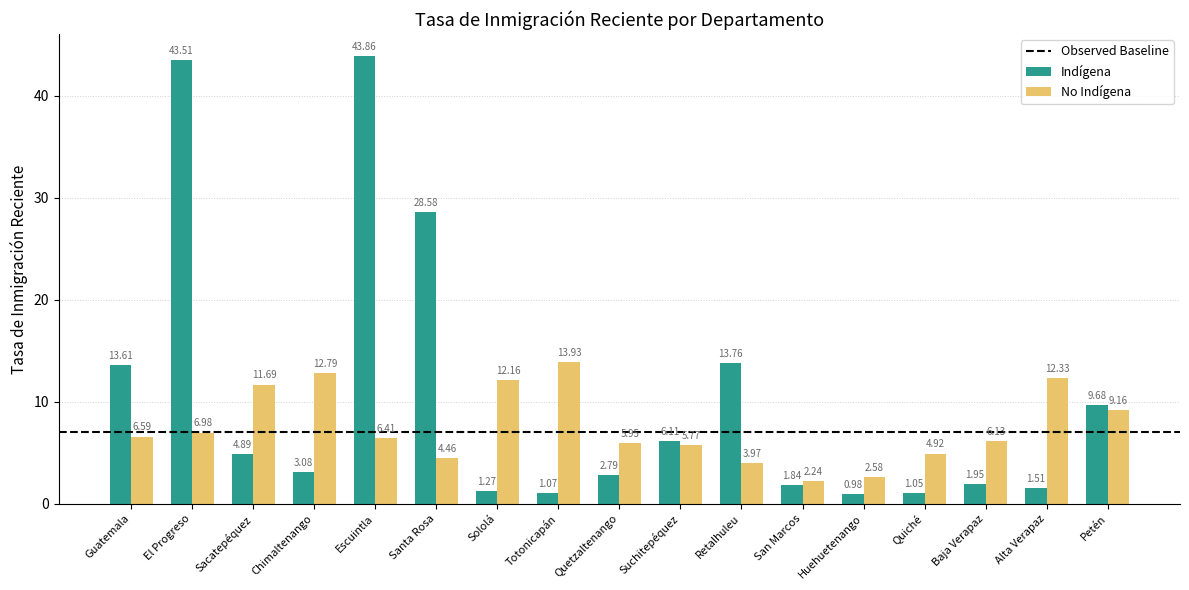

List the labels in order of No Indígena value, largest first.

Totonicapán, Chimaltenango, Alta Verapaz, Sololá, Sacatepéquez, Petén, El Progreso, Guatemala, Escuintla, Baja Verapaz, Quetzaltenango, Suchitepéquez, Quiché, Santa Rosa, Retalhuleu, Huehuetenango, San Marcos